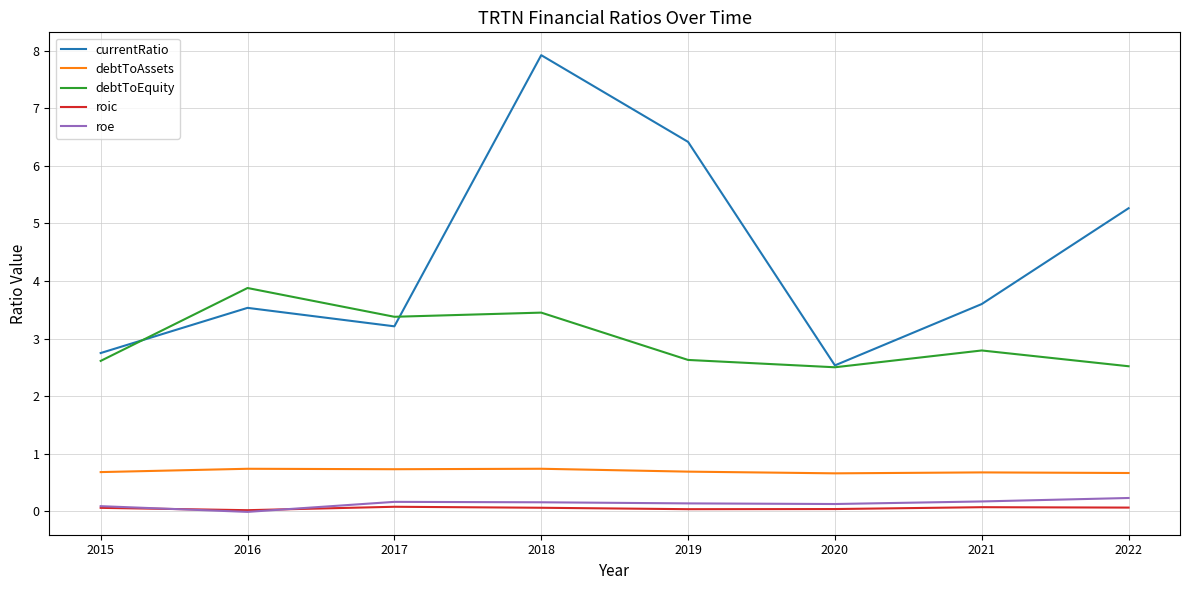

At which label is roe closest to 0?

2016